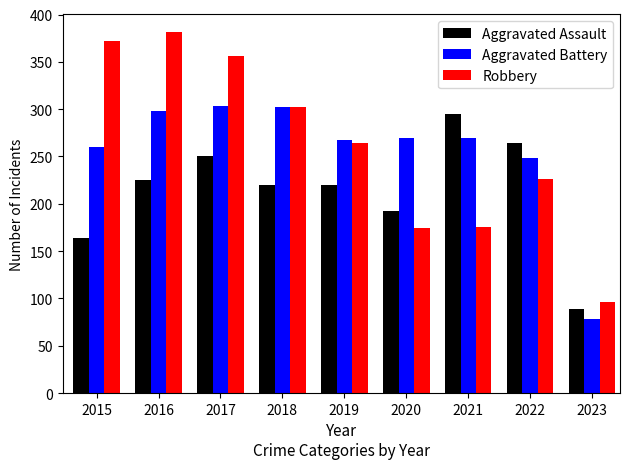

What is the difference between the highest and lowest values at 2023?

18